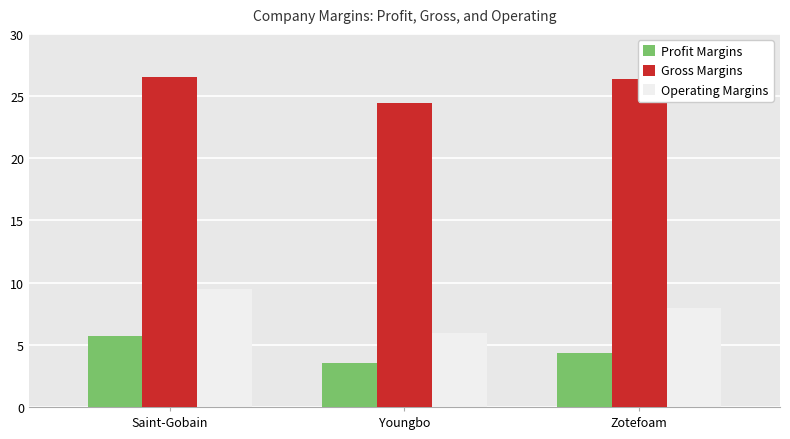

Is it true that Operating Margins equals 9.5 at Saint-Gobain?

True